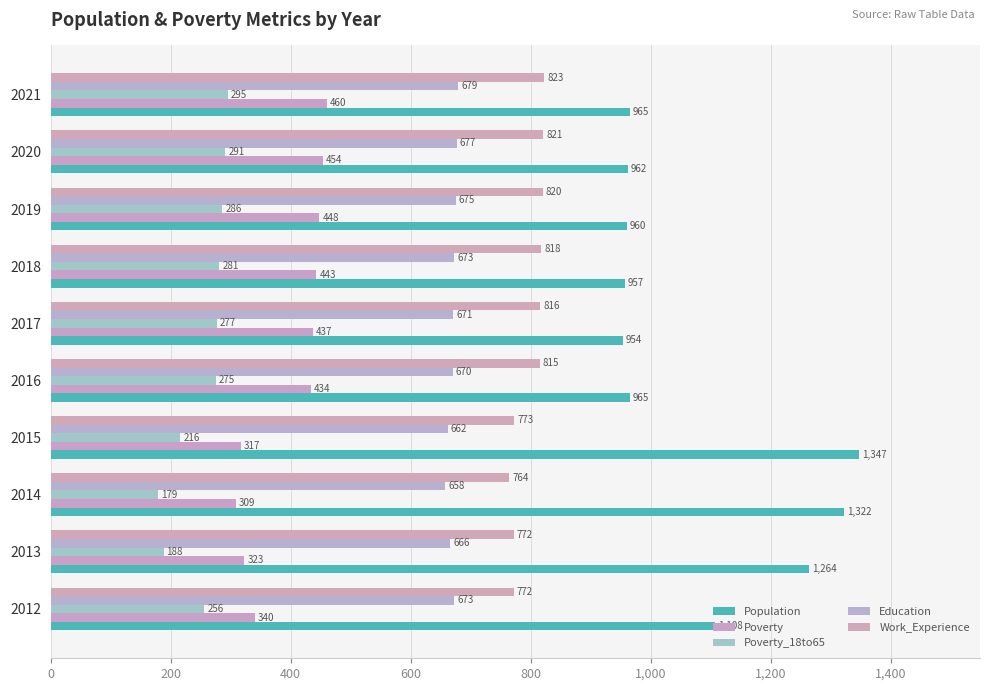

List the series in order of their peak value, highest first.

Population, Work_Experience, Education, Poverty, Poverty_18to65